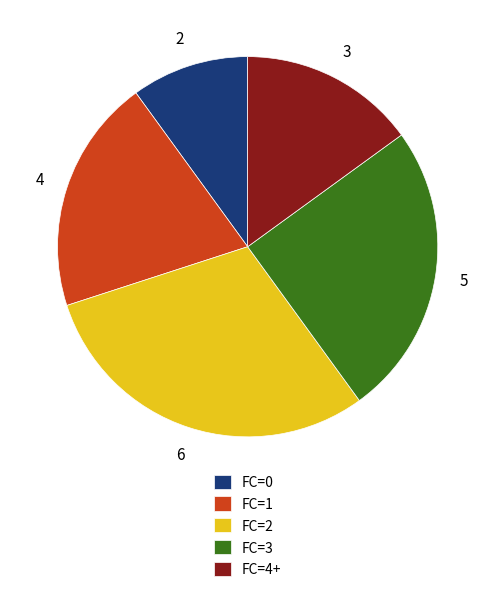

The FC=0 slice represents 10% of the pie. True or false?

True